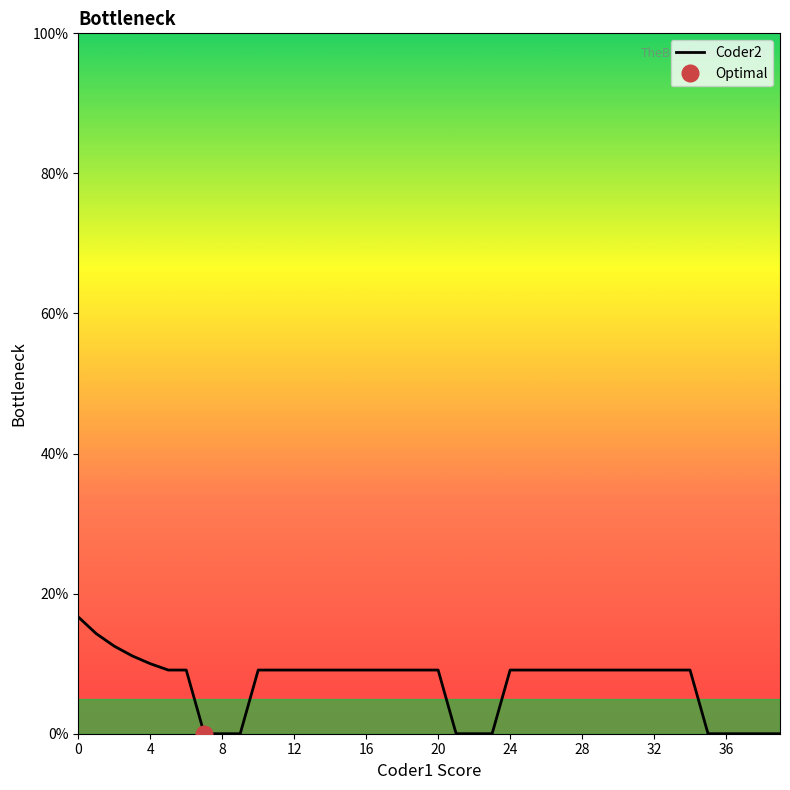

What is the sum of the values at 33 and 11?

18.2